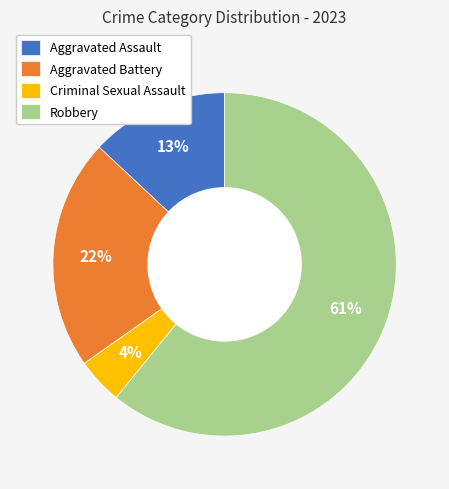

To the nearest percent, what portion does Robbery represent?

61%